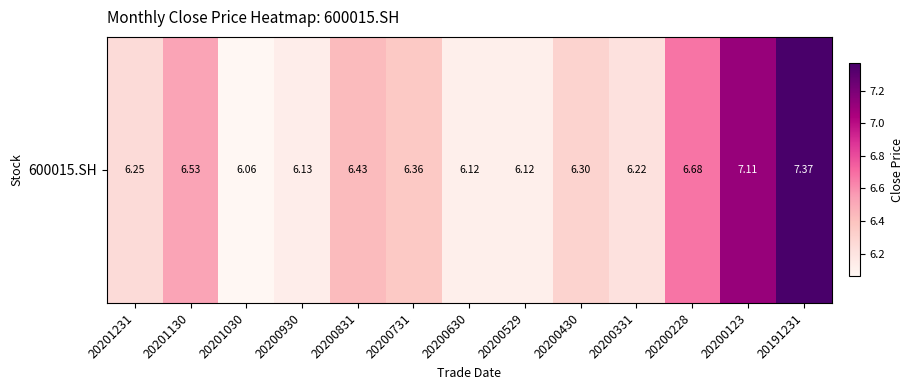

List the labels in order of value, smallest first.

20201030, 20200529, 20200630, 20200930, 20200331, 20201231, 20200430, 20200731, 20200831, 20201130, 20200228, 20200123, 20191231